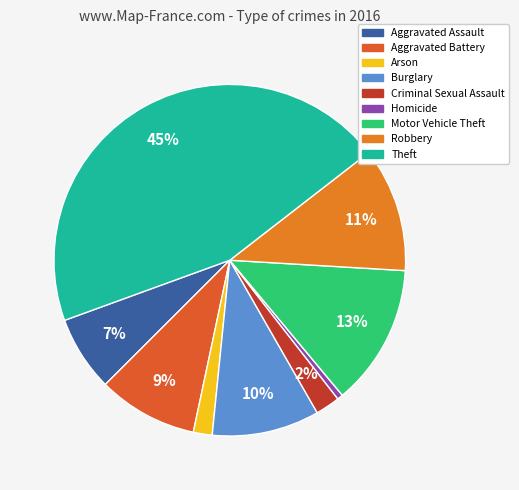

Does any single category account for the majority?

No